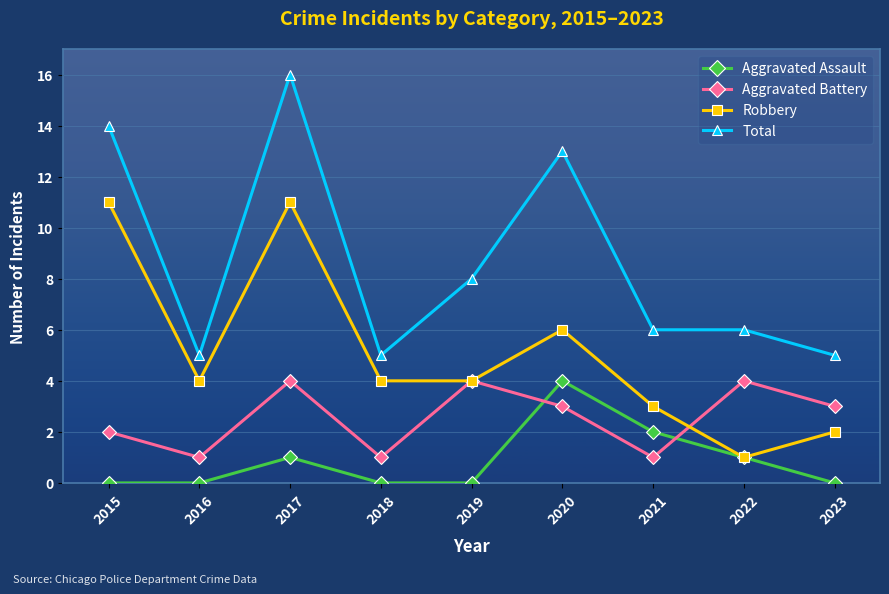

The value of Aggravated Battery at 2016 is 1. True or false?

True